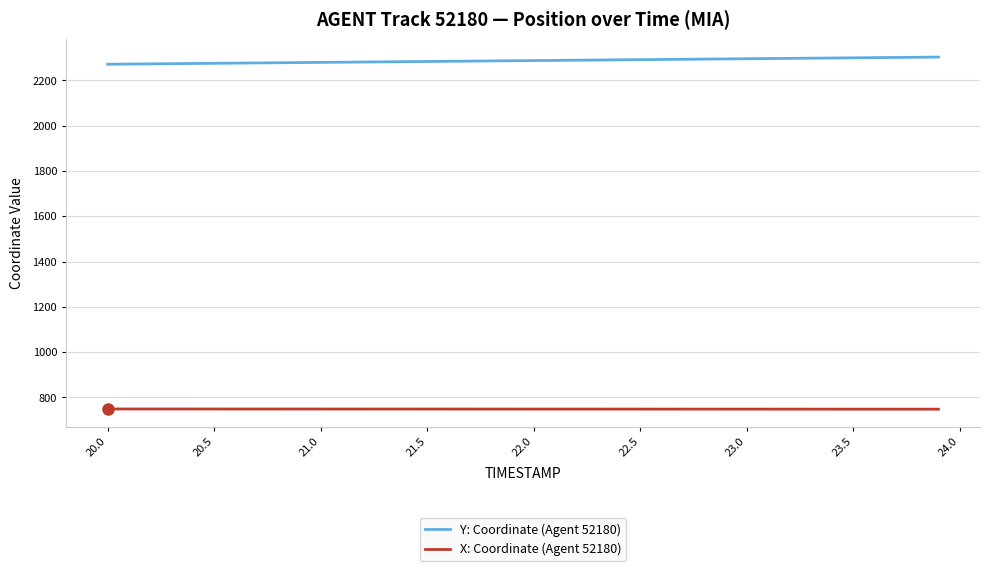

What is the minimum value for Y: Coordinate (Agent 52180)?

2270.9